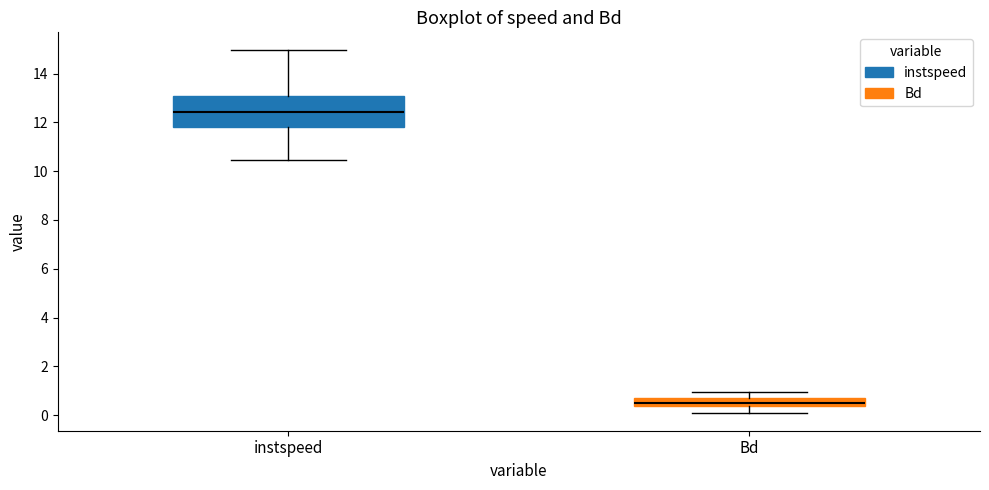

Comparing the boxes themselves (not the whiskers), which one is the tallest?

instspeed